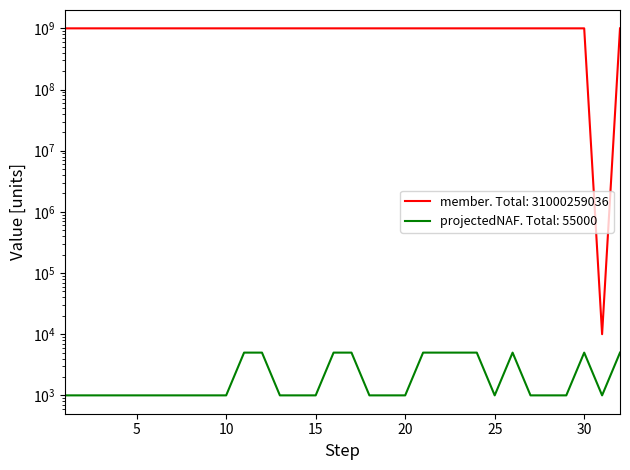

At which label is projectedNAF closest to 3000?

1